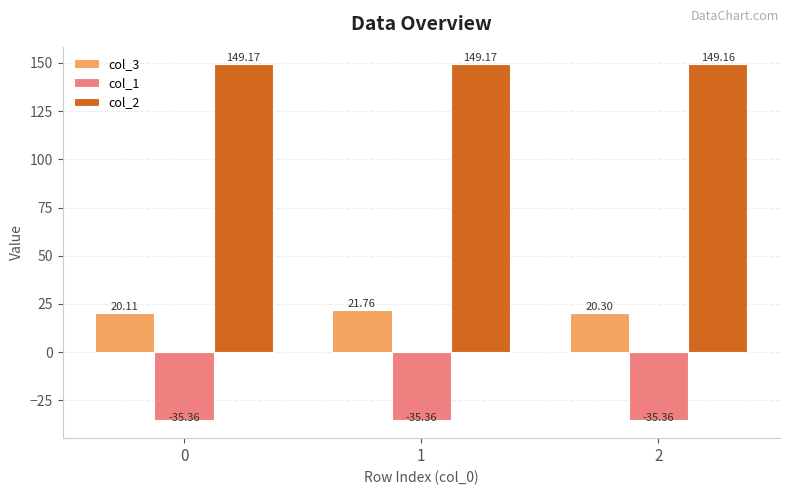

At which label does col_3 reach its peak?

1